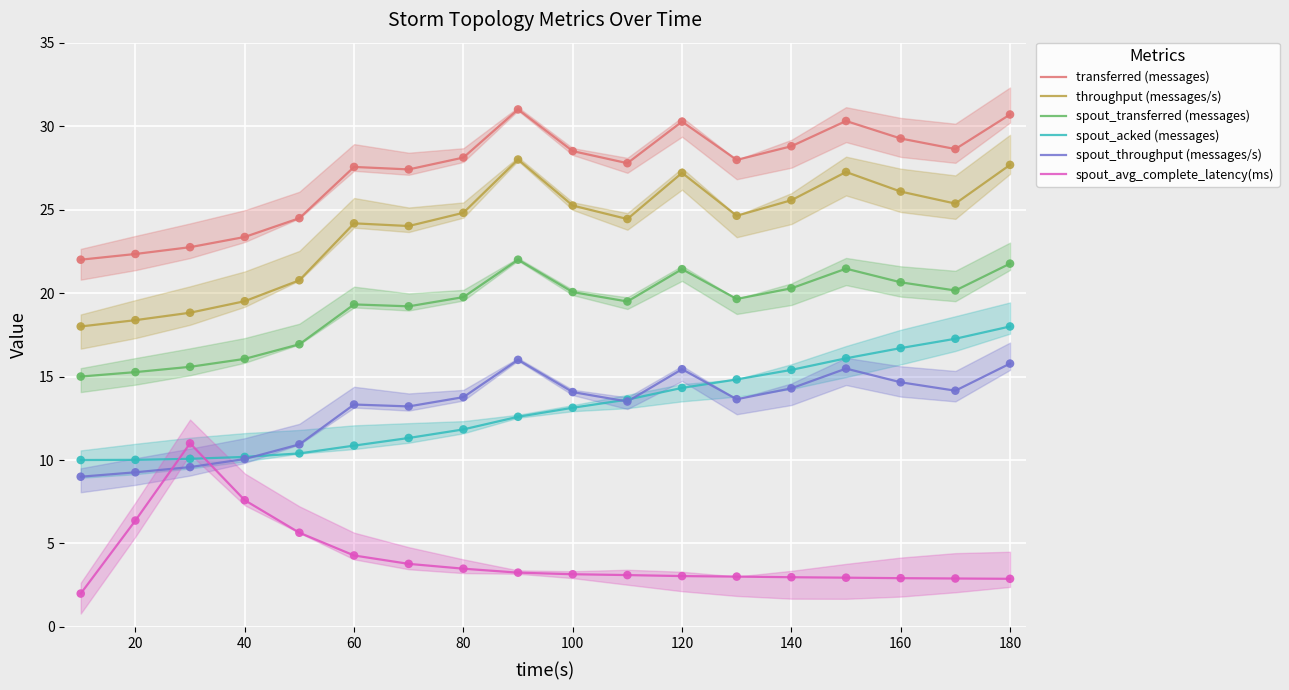

True or false: spout_transferred (messages) and spout_avg_complete_latency(ms) cross at least once.

False